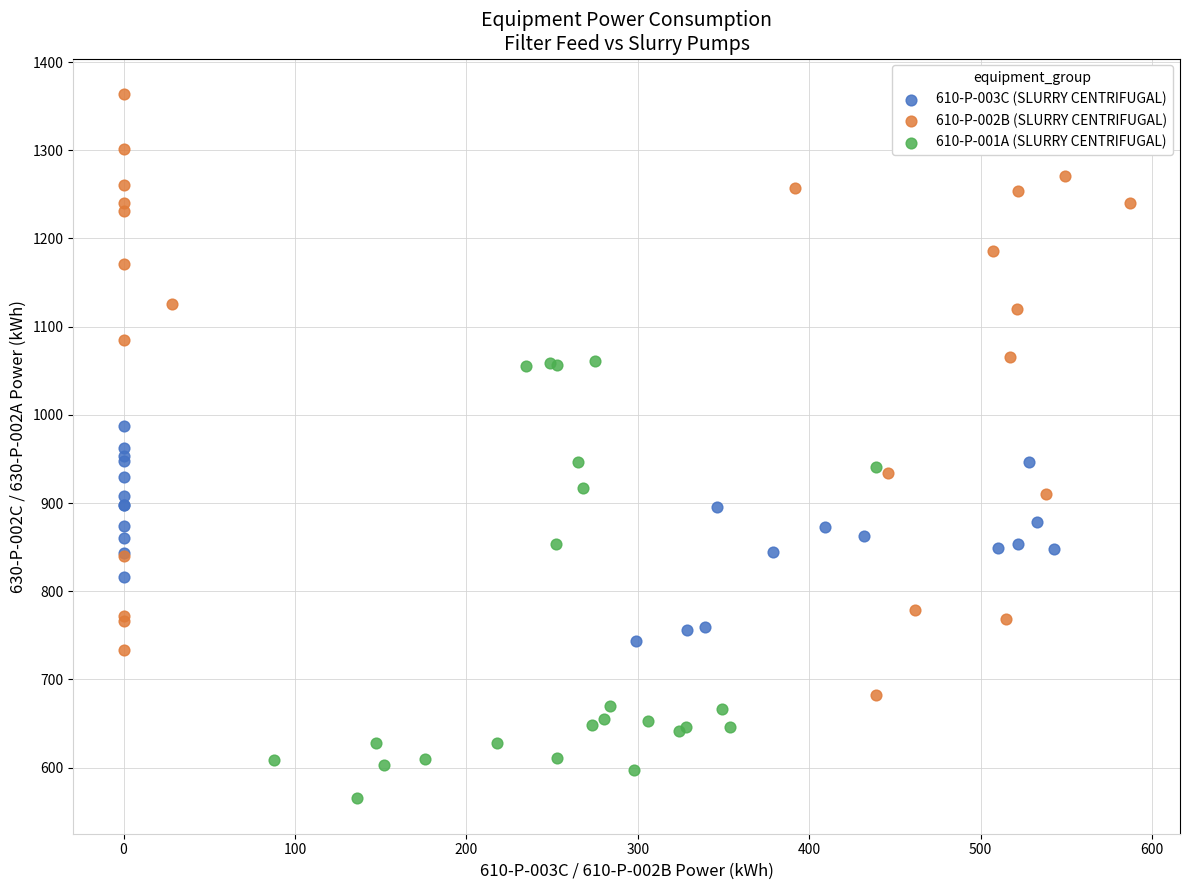

Which series has the largest Y range (max minus min)?

610-P-002B (SLURRY CENTRIFUGAL)